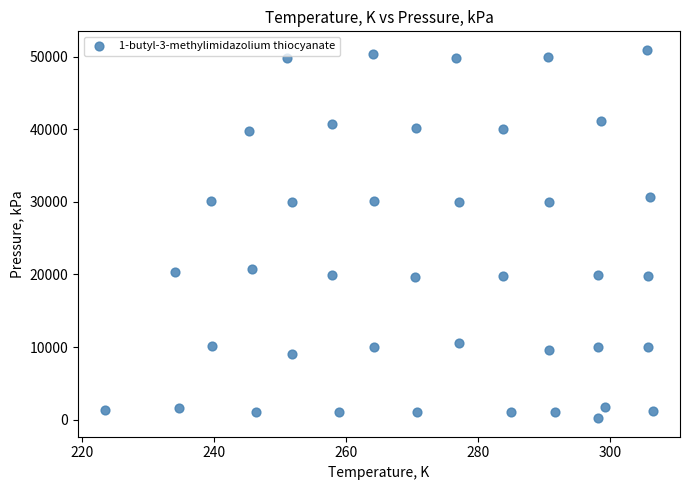

What is the range of Y values (max minus min)?

50766.7